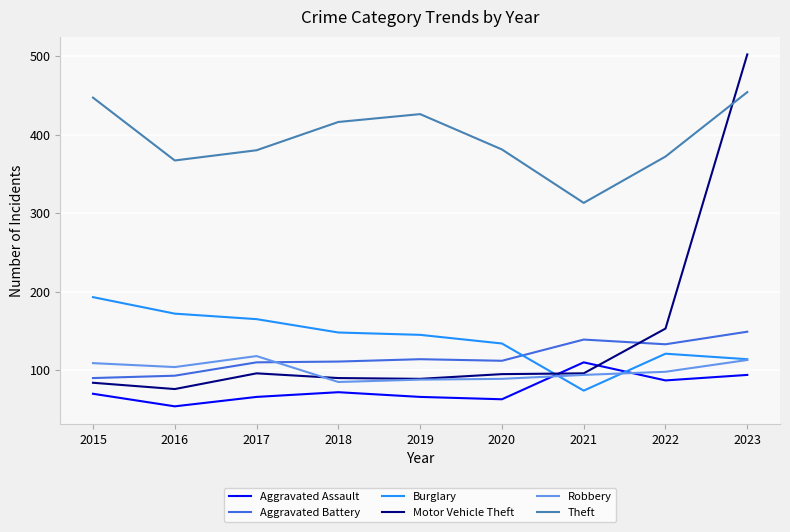

Which series changed the most between 2017 and 2020?

Burglary